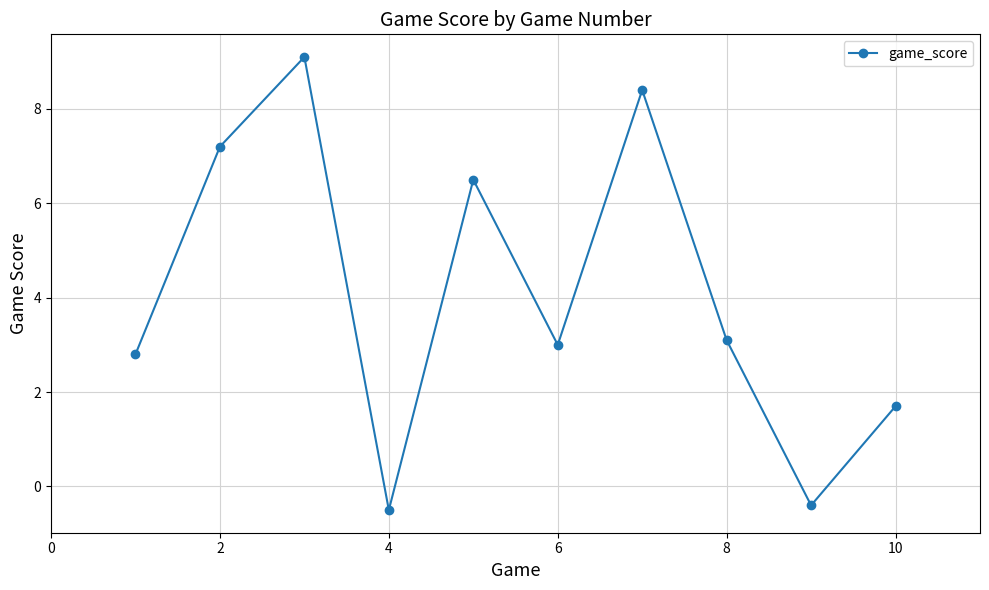

True or false: the data has more than 1 interior local peaks.

True